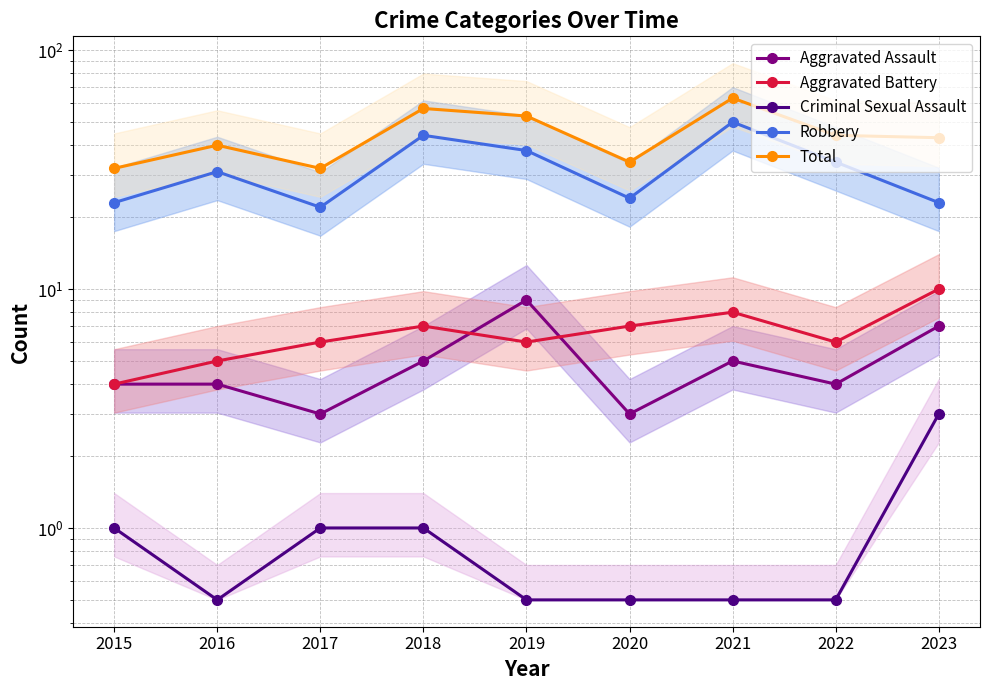

True or false: Total has a value of 40.0 at 2016.

True